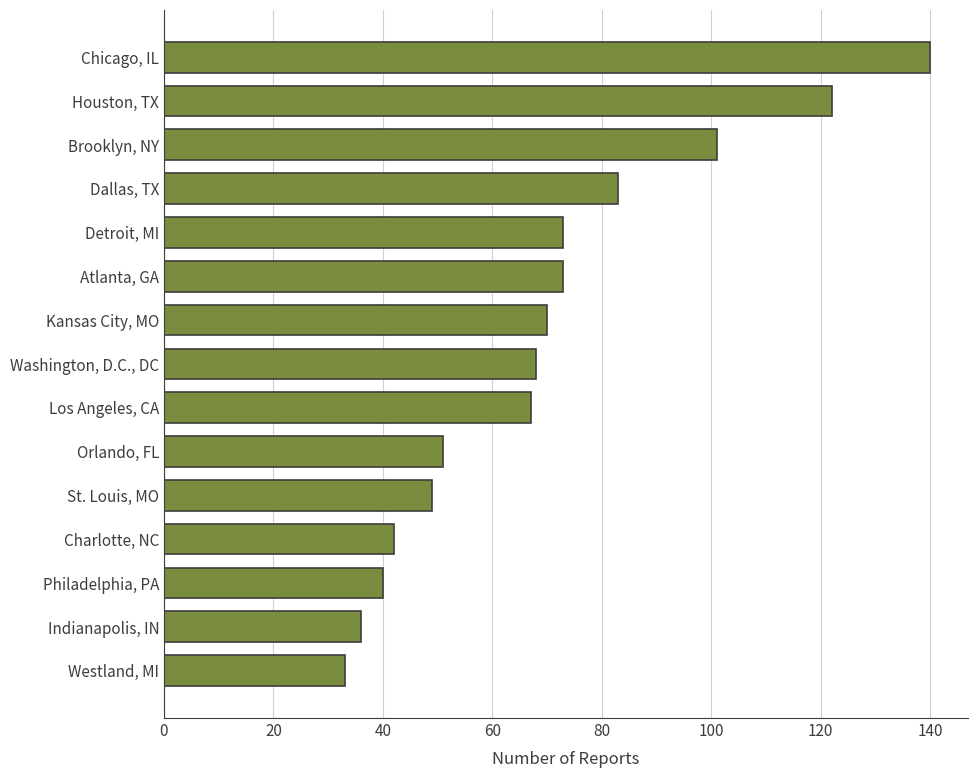

What is the smallest value displayed?

33